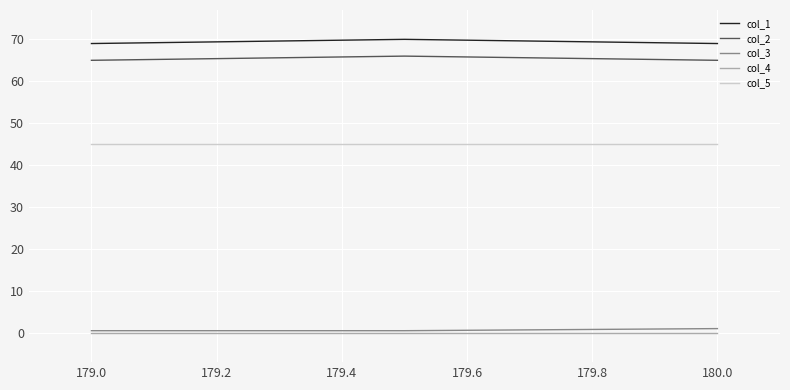

What is the greatest value displayed?

70.0